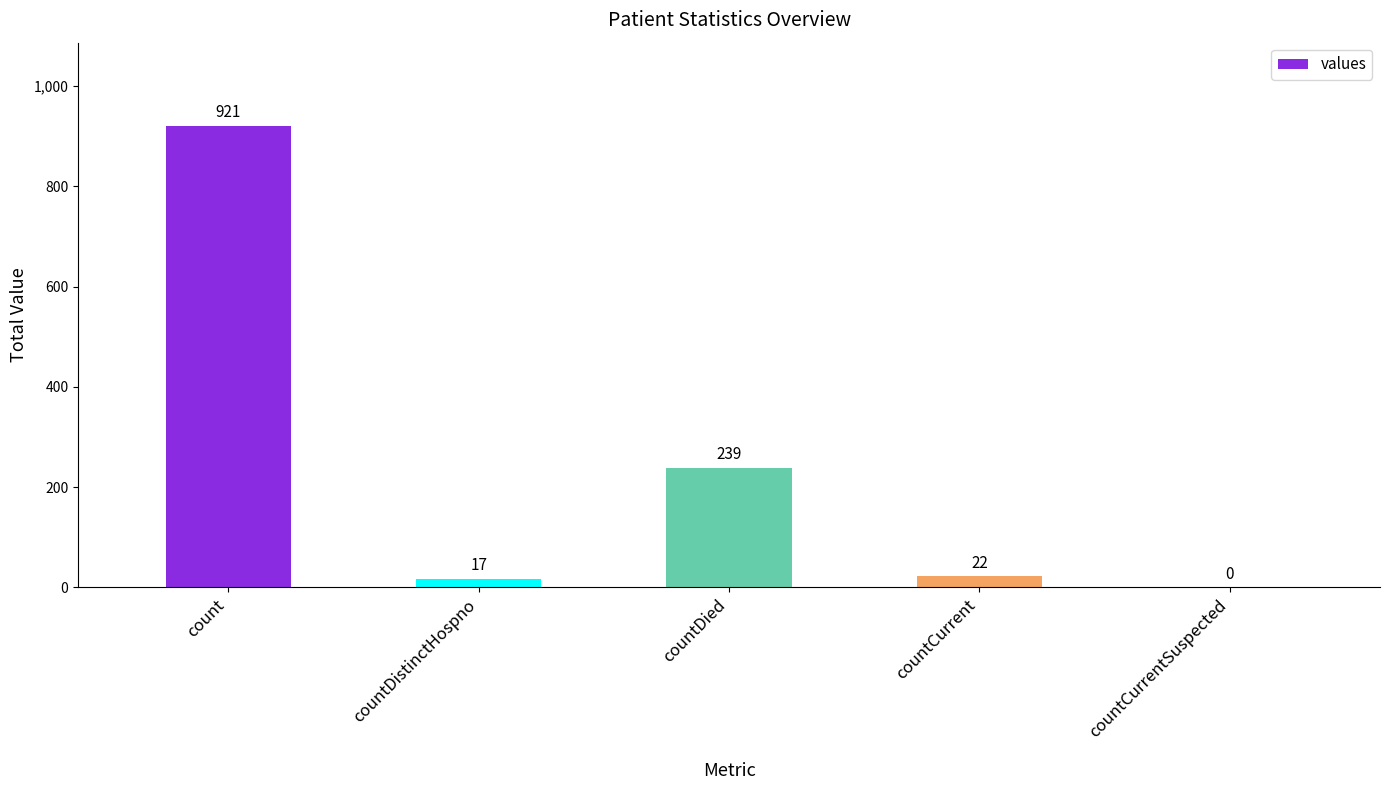

Does the chart contain stacked bars?

No